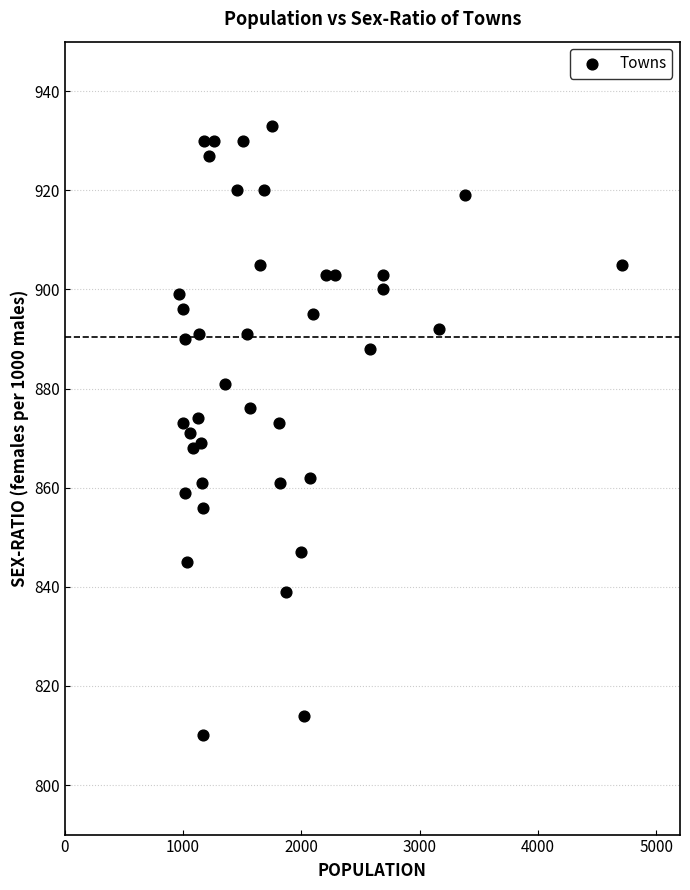

What is the range of X values (max minus min)?

3746